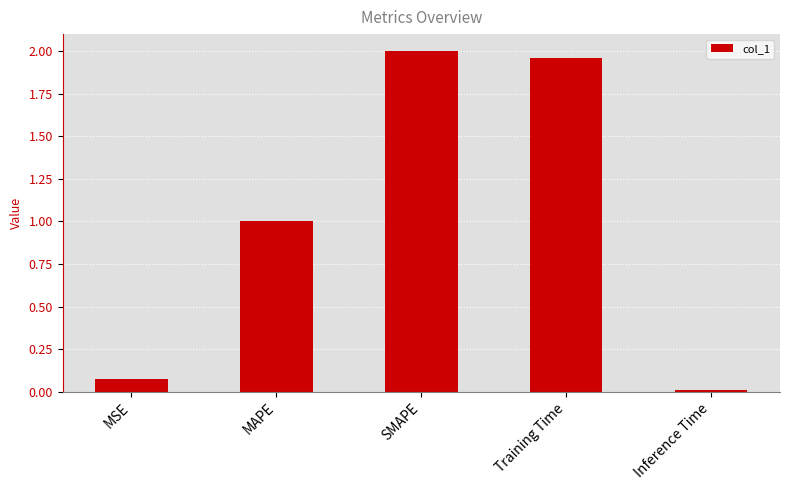

What is the difference between the values at Training Time and MAPE?

1.0